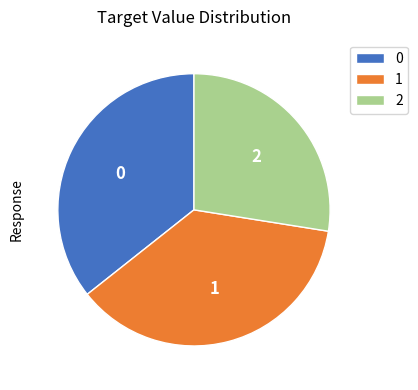

Is there a majority slice in this chart?

No